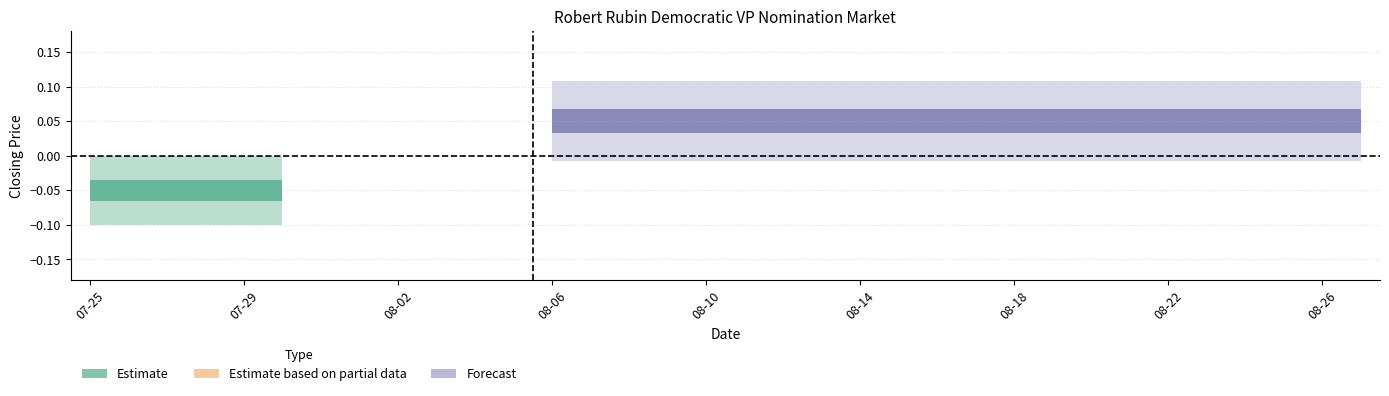

What position from the left is 2008-08-20?

27